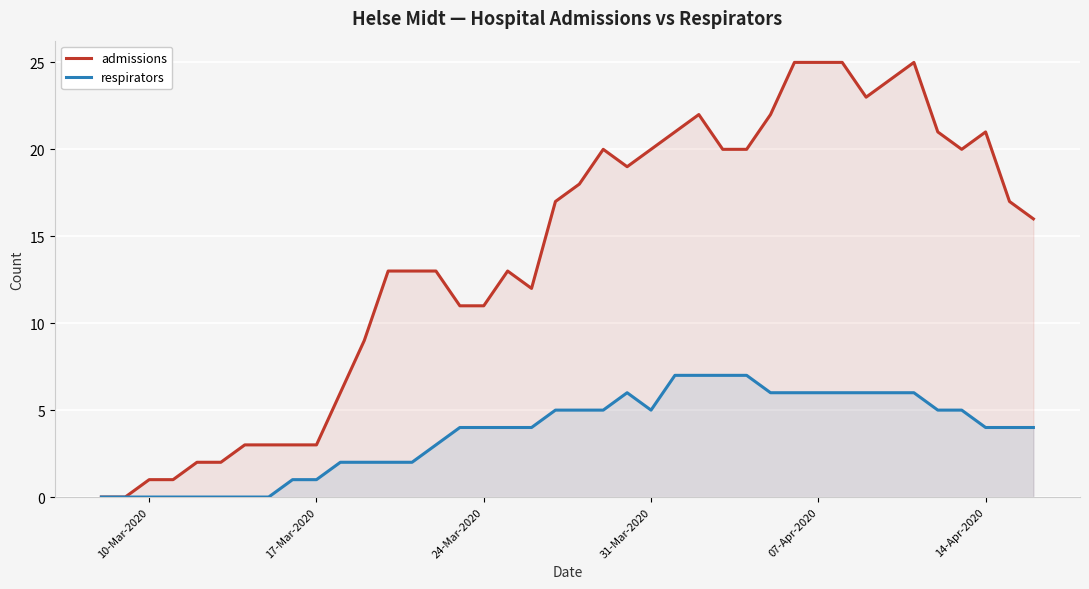

Reading left to right, transcribe all the data shown in this chart.

admissions: 0	0	1	1	2	2	3	3	3	3	6	9	13	13	13	11	11	13	12	17	18	20	19	20	21	22	20	20	22	25	25	25	23	24	25	21	20	21	17	16
respirators: 0	0	0	0	0	0	0	0	1	1	2	2	2	2	3	4	4	4	4	5	5	5	6	5	7	7	7	7	6	6	6	6	6	6	6	5	5	4	4	4